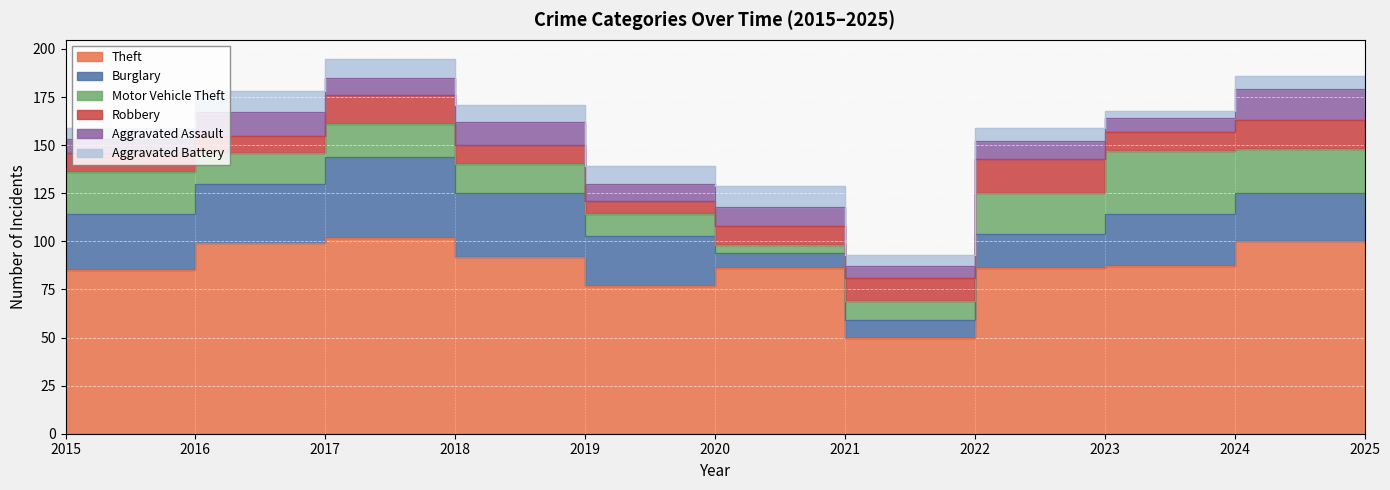

The Motor Vehicle Theft series shows 48 at 2023. True or false?

False